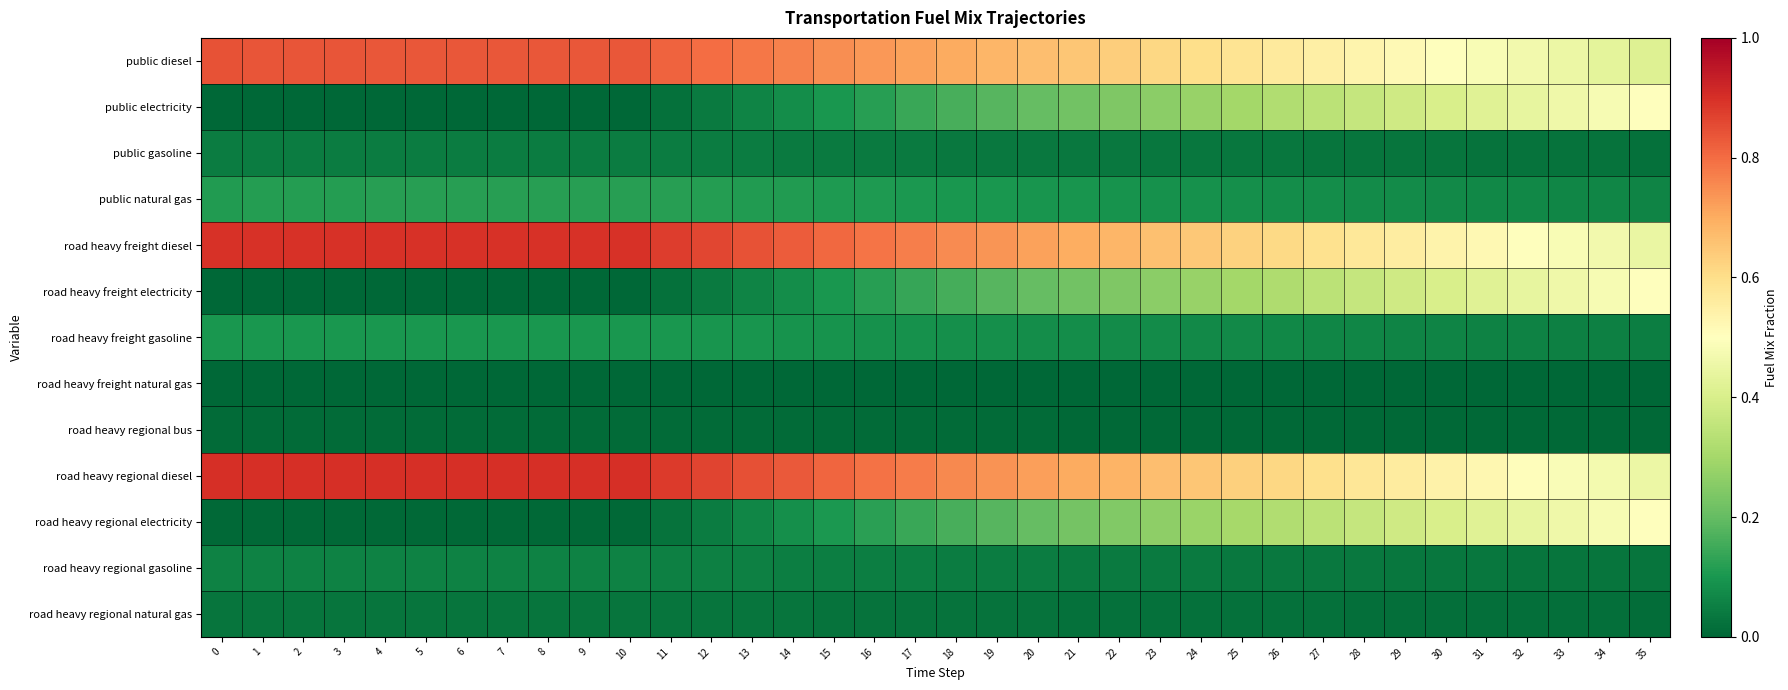

Reading left to right, transcribe all the data shown in this chart.

public diesel: 0=0.8	1=0.8	2=0.8	3=0.8	4=0.8	5=0.8	6=0.8	7=0.8	8=0.8	9=0.8	10=0.8	11=0.8	12=0.8	13=0.8	14=0.8	15=0.7	16=0.7	17=0.7	18=0.7	19=0.7	20=0.7	21=0.6	22=0.6	23=0.6	24=0.6	25=0.6	26=0.6	27=0.5	28=0.5	29=0.5	30=0.5	31=0.5	32=0.5	33=0.4	34=0.4	35=0.4
public electricity: 0=0.0	1=0.0	2=0.0	3=0.0	4=0.0	5=0.0	6=0.0	7=0.0	8=0.0	9=0.0	10=0.0	11=0.0	12=0.0	13=0.1	14=0.1	15=0.1	16=0.1	17=0.1	18=0.2	19=0.2	20=0.2	21=0.2	22=0.2	23=0.3	24=0.3	25=0.3	26=0.3	27=0.3	28=0.4	29=0.4	30=0.4	31=0.4	32=0.4	33=0.5	34=0.5	35=0.5
public gasoline: 0=0.0	1=0.0	2=0.0	3=0.0	4=0.0	5=0.0	6=0.0	7=0.0	8=0.0	9=0.0	10=0.0	11=0.0	12=0.0	13=0.0	14=0.0	15=0.0	16=0.0	17=0.0	18=0.0	19=0.0	20=0.0	21=0.0	22=0.0	23=0.0	24=0.0	25=0.0	26=0.0	27=0.0	28=0.0	29=0.0	30=0.0	31=0.0	32=0.0	33=0.0	34=0.0	35=0.0
public natural gas: 0=0.1	1=0.1	2=0.1	3=0.1	4=0.1	5=0.1	6=0.1	7=0.1	8=0.1	9=0.1	10=0.1	11=0.1	12=0.1	13=0.1	14=0.1	15=0.1	16=0.1	17=0.1	18=0.1	19=0.1	20=0.1	21=0.1	22=0.1	23=0.1	24=0.1	25=0.1	26=0.1	27=0.1	28=0.1	29=0.1	30=0.1	31=0.1	32=0.1	33=0.1	34=0.1	35=0.1
road heavy freight diesel: 0=0.9	1=0.9	2=0.9	3=0.9	4=0.9	5=0.9	6=0.9	7=0.9	8=0.9	9=0.9	10=0.9	11=0.9	12=0.9	13=0.8	14=0.8	15=0.8	16=0.8	17=0.8	18=0.8	19=0.7	20=0.7	21=0.7	22=0.7	23=0.7	24=0.6	25=0.6	26=0.6	27=0.6	28=0.6	29=0.6	30=0.5	31=0.5	32=0.5	33=0.5	34=0.5	35=0.4
road heavy freight electricity: 0=0.0	1=0.0	2=0.0	3=0.0	4=0.0	5=0.0	6=0.0	7=0.0	8=0.0	9=0.0	10=0.0	11=0.0	12=0.0	13=0.1	14=0.1	15=0.1	16=0.1	17=0.1	18=0.2	19=0.2	20=0.2	21=0.2	22=0.2	23=0.3	24=0.3	25=0.3	26=0.3	27=0.3	28=0.4	29=0.4	30=0.4	31=0.4	32=0.4	33=0.5	34=0.5	35=0.5
road heavy freight gasoline: 0=0.1	1=0.1	2=0.1	3=0.1	4=0.1	5=0.1	6=0.1	7=0.1	8=0.1	9=0.1	10=0.1	11=0.1	12=0.1	13=0.1	14=0.1	15=0.1	16=0.1	17=0.1	18=0.1	19=0.1	20=0.1	21=0.1	22=0.1	23=0.1	24=0.1	25=0.1	26=0.1	27=0.1	28=0.1	29=0.1	30=0.1	31=0.1	32=0.1	33=0.1	34=0.1	35=0.1
road heavy freight natural gas: 0=0.0	1=0.0	2=0.0	3=0.0	4=0.0	5=0.0	6=0.0	7=0.0	8=0.0	9=0.0	10=0.0	11=0.0	12=0.0	13=0.0	14=0.0	15=0.0	16=0.0	17=0.0	18=0.0	19=0.0	20=0.0	21=0.0	22=0.0	23=0.0	24=0.0	25=0.0	26=0.0	27=0.0	28=0.0	29=0.0	30=0.0	31=0.0	32=0.0	33=0.0	34=0.0	35=0.0
road heavy regional bus: 0=0.0	1=0.0	2=0.0	3=0.0	4=0.0	5=0.0	6=0.0	7=0.0	8=0.0	9=0.0	10=0.0	11=0.0	12=0.0	13=0.0	14=0.0	15=0.0	16=0.0	17=0.0	18=0.0	19=0.0	20=0.0	21=0.0	22=0.0	23=0.0	24=0.0	25=0.0	26=0.0	27=0.0	28=0.0	29=0.0	30=0.0	31=0.0	32=0.0	33=0.0	34=0.0	35=0.0
road heavy regional diesel: 0=0.9	1=0.9	2=0.9	3=0.9	4=0.9	5=0.9	6=0.9	7=0.9	8=0.9	9=0.9	10=0.9	11=0.9	12=0.9	13=0.8	14=0.8	15=0.8	16=0.8	17=0.8	18=0.8	19=0.7	20=0.7	21=0.7	22=0.7	23=0.7	24=0.6	25=0.6	26=0.6	27=0.6	28=0.6	29=0.6	30=0.5	31=0.5	32=0.5	33=0.5	34=0.5	35=0.5
road heavy regional electricity: 0=0.0	1=0.0	2=0.0	3=0.0	4=0.0	5=0.0	6=0.0	7=0.0	8=0.0	9=0.0	10=0.0	11=0.0	12=0.0	13=0.1	14=0.1	15=0.1	16=0.1	17=0.1	18=0.2	19=0.2	20=0.2	21=0.2	22=0.2	23=0.3	24=0.3	25=0.3	26=0.3	27=0.3	28=0.4	29=0.4	30=0.4	31=0.4	32=0.4	33=0.5	34=0.5	35=0.5
road heavy regional gasoline: 0=0.1	1=0.1	2=0.1	3=0.1	4=0.1	5=0.1	6=0.1	7=0.1	8=0.1	9=0.1	10=0.1	11=0.1	12=0.1	13=0.1	14=0.1	15=0.0	16=0.0	17=0.0	18=0.0	19=0.0	20=0.0	21=0.0	22=0.0	23=0.0	24=0.0	25=0.0	26=0.0	27=0.0	28=0.0	29=0.0	30=0.0	31=0.0	32=0.0	33=0.0	34=0.0	35=0.0
road heavy regional natural gas: 0=0.0	1=0.0	2=0.0	3=0.0	4=0.0	5=0.0	6=0.0	7=0.0	8=0.0	9=0.0	10=0.0	11=0.0	12=0.0	13=0.0	14=0.0	15=0.0	16=0.0	17=0.0	18=0.0	19=0.0	20=0.0	21=0.0	22=0.0	23=0.0	24=0.0	25=0.0	26=0.0	27=0.0	28=0.0	29=0.0	30=0.0	31=0.0	32=0.0	33=0.0	34=0.0	35=0.0